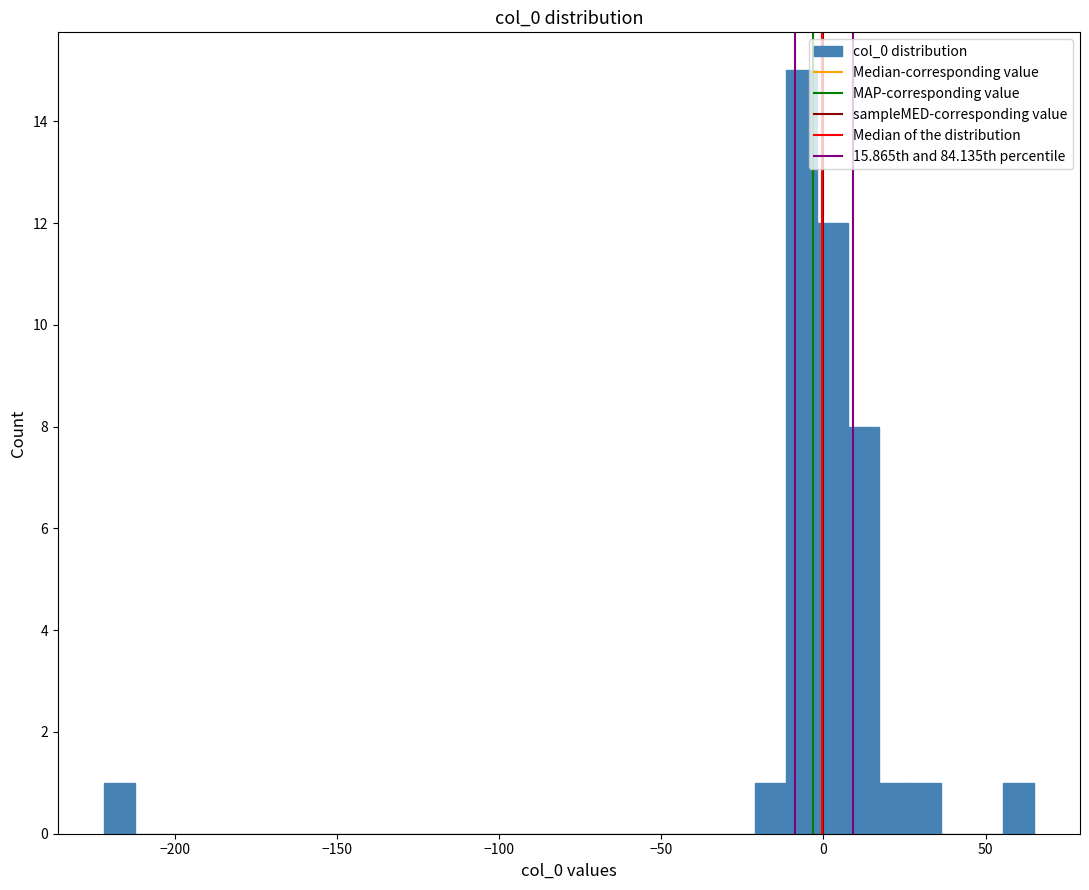

Around what value on the x-axis is the tallest bar? Give the approximate position of its centre, as read against the axis.

-5